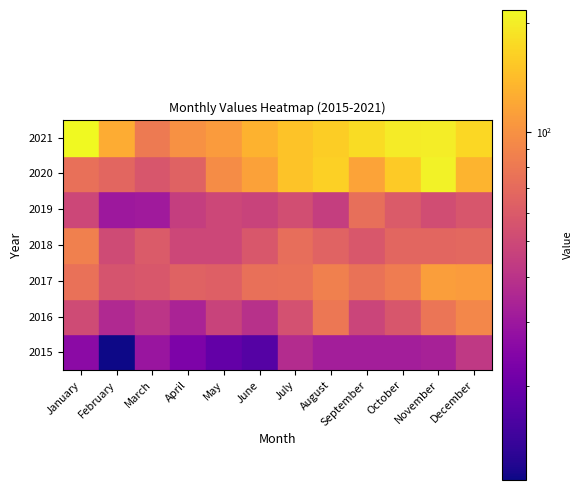

The value of 2018 at March is 60. True or false?

True